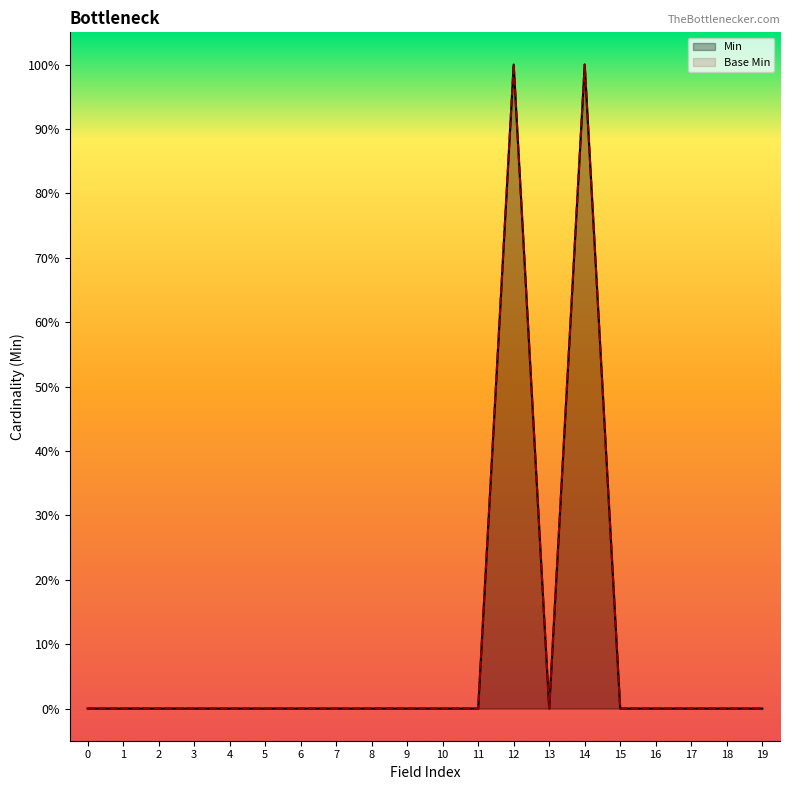

The value of Min at Observation.focus is 0. True or false?

False